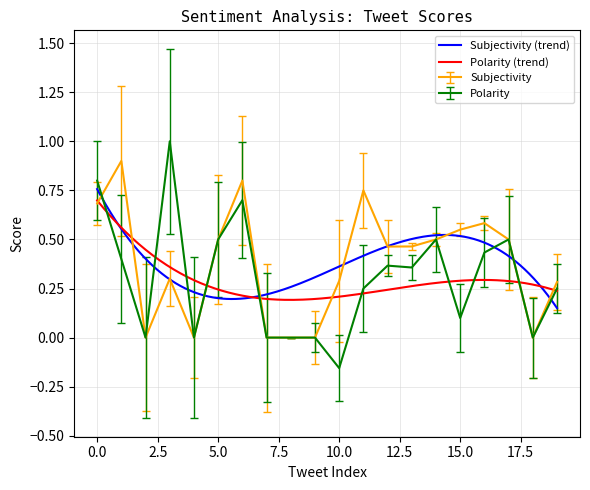

Reading right to left, list all the values displayed in this chart.

Subjectivity: 19=0.3	18=0.0	17=0.5	16=0.6	15=0.6	14=0.5	13=0.5	12=0.5	11=0.8	10=0.3	9=0.0	8=0.0	7=0.0	6=0.8	5=0.5	4=0.0	3=0.3	2=0.0	1=0.9	0=0.7
Polarity: 19=0.2	18=0.0	17=0.5	16=0.4	15=0.1	14=0.5	13=0.4	12=0.4	11=0.2	10=-0.2	9=0.0	8=0.0	7=0.0	6=0.7	5=0.5	4=0.0	3=1.0	2=0.0	1=0.4	0=0.8